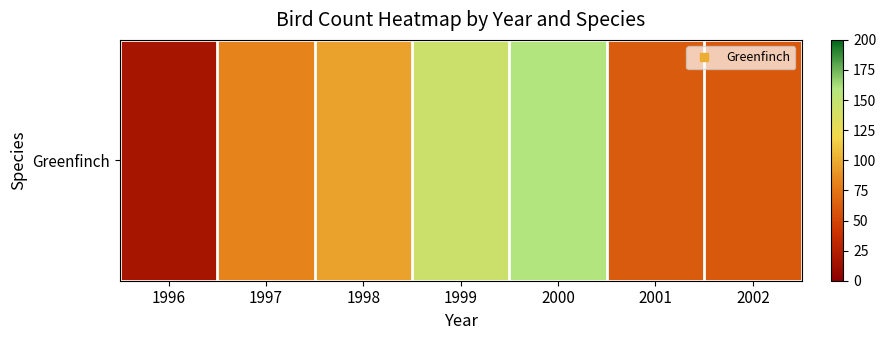

List the labels in order of value, largest first.

2000, 1999, 1998, 1997, 2001, 2002, 1996